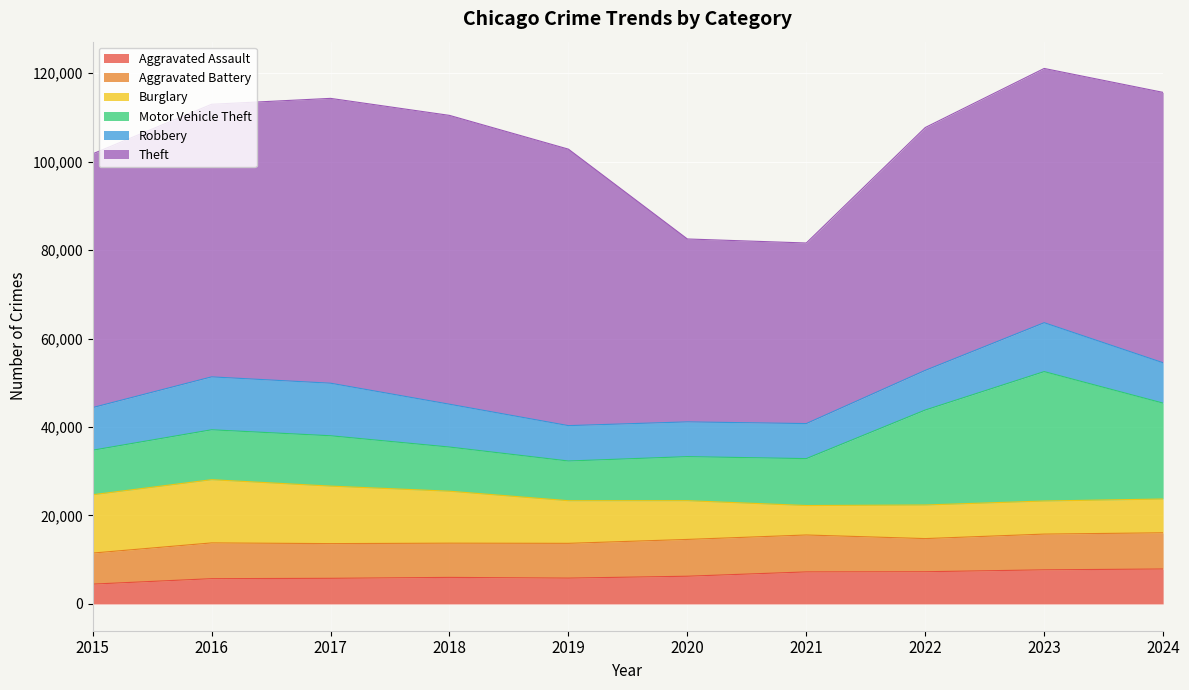

At which label is Motor Vehicle Theft closest to 19116?

2022